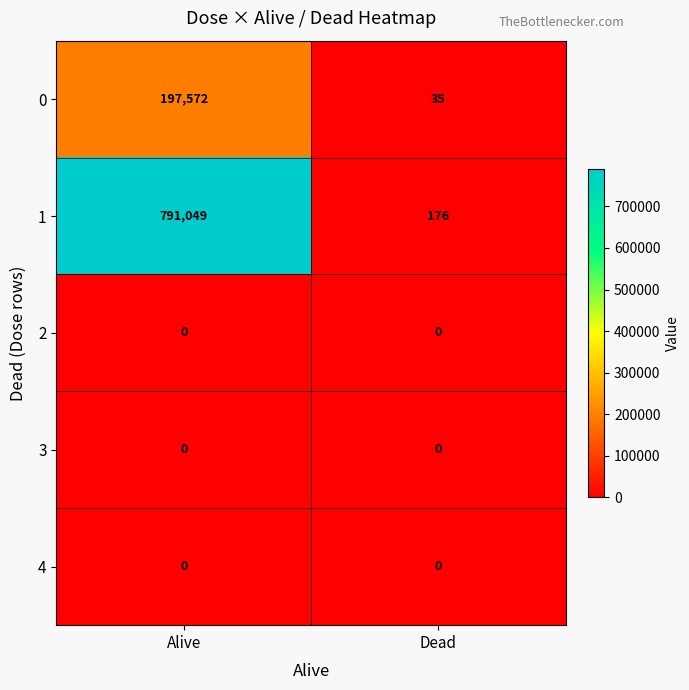

Reading left to right, list all the values displayed in this chart.

0: Alive=197572	Dead=35
1: Alive=791049	Dead=176
2: Alive=0	Dead=0
3: Alive=0	Dead=0
4: Alive=0	Dead=0